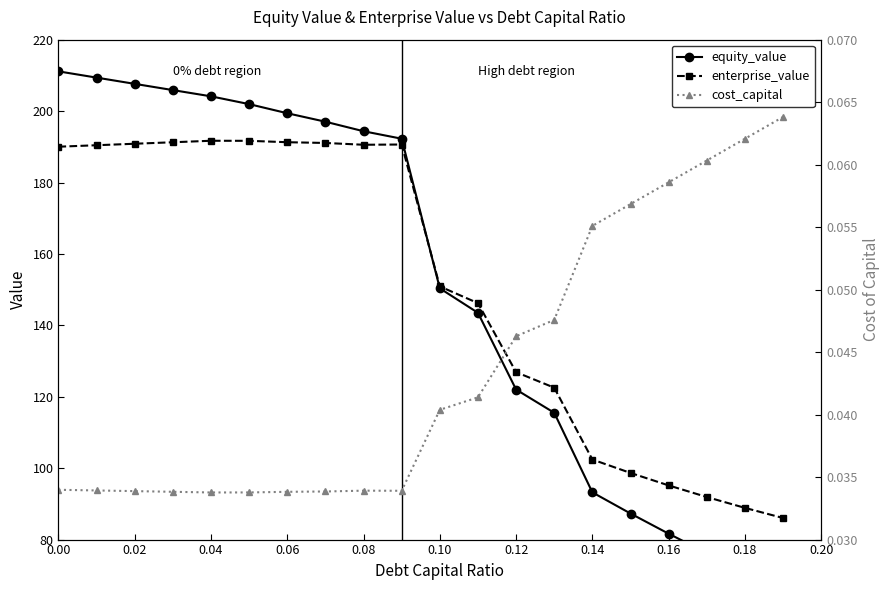

What is the value of the enterprise_value point at the 2nd from the left?

190.4